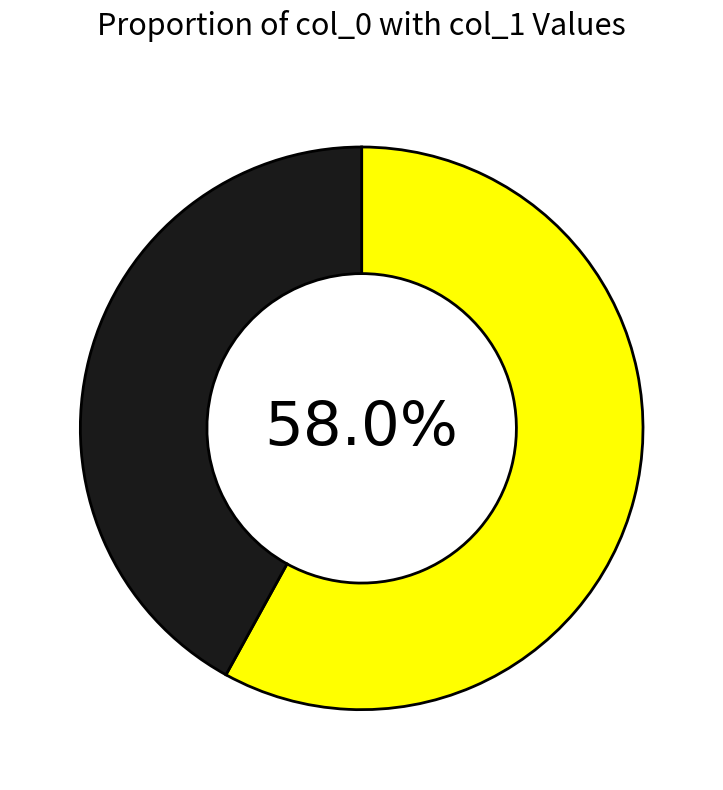

Is there any slice that represents more than half of the pie?

Yes